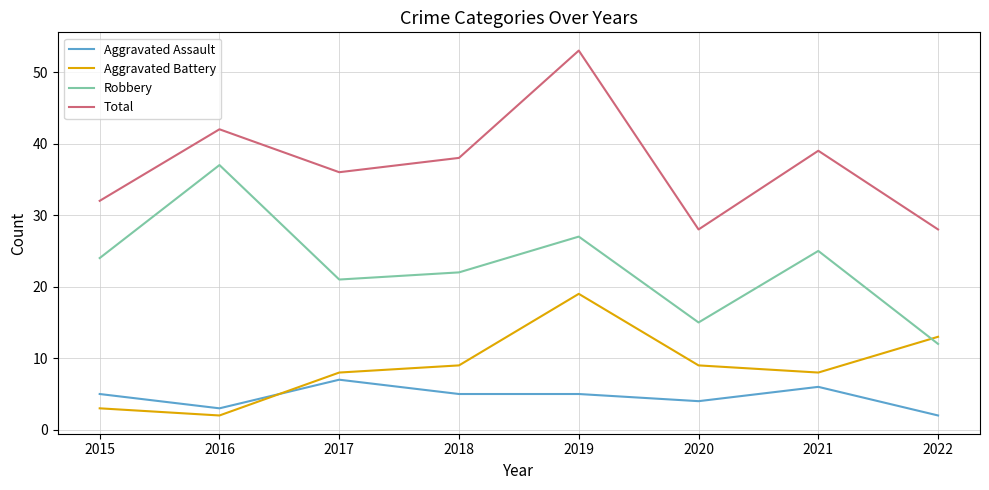

What is the difference between the highest and lowest values at 2018?

33